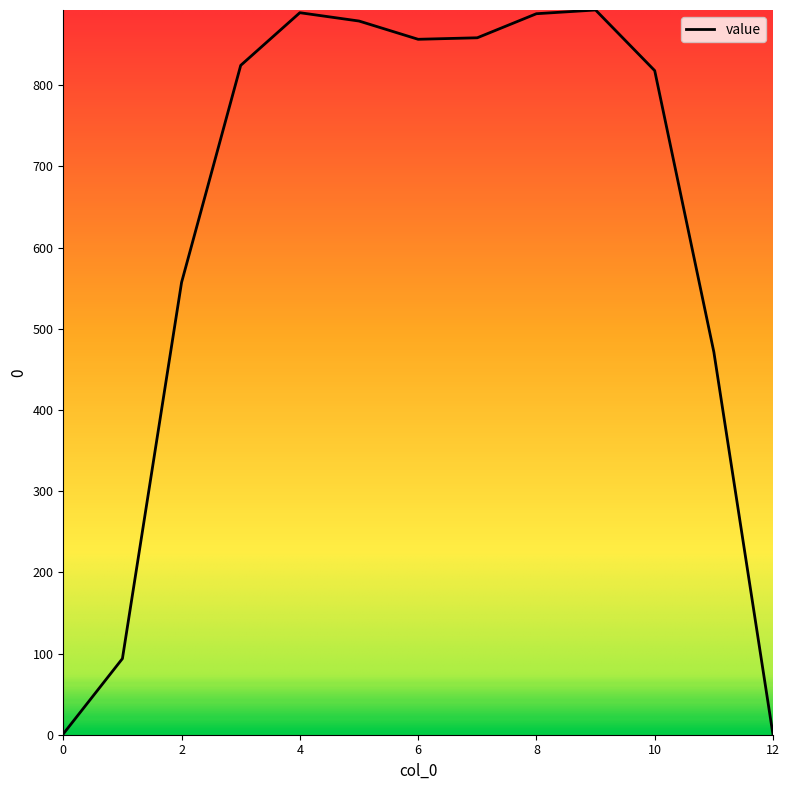

What is the maximum value shown in the chart?

892.7